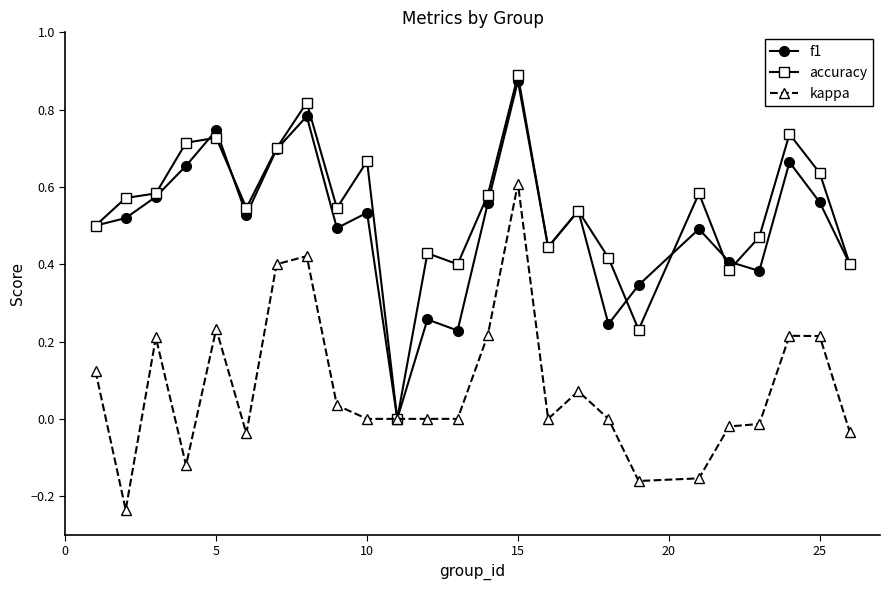

True or false: accuracy has more than 1 points higher than both neighbors.

True